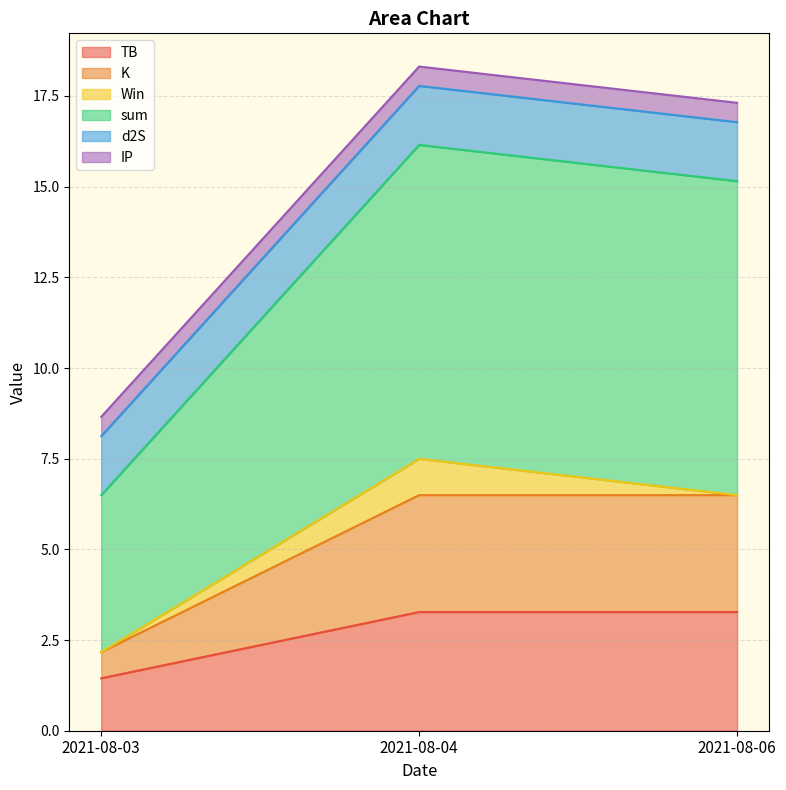

What is the minimum value for TB?

1.4